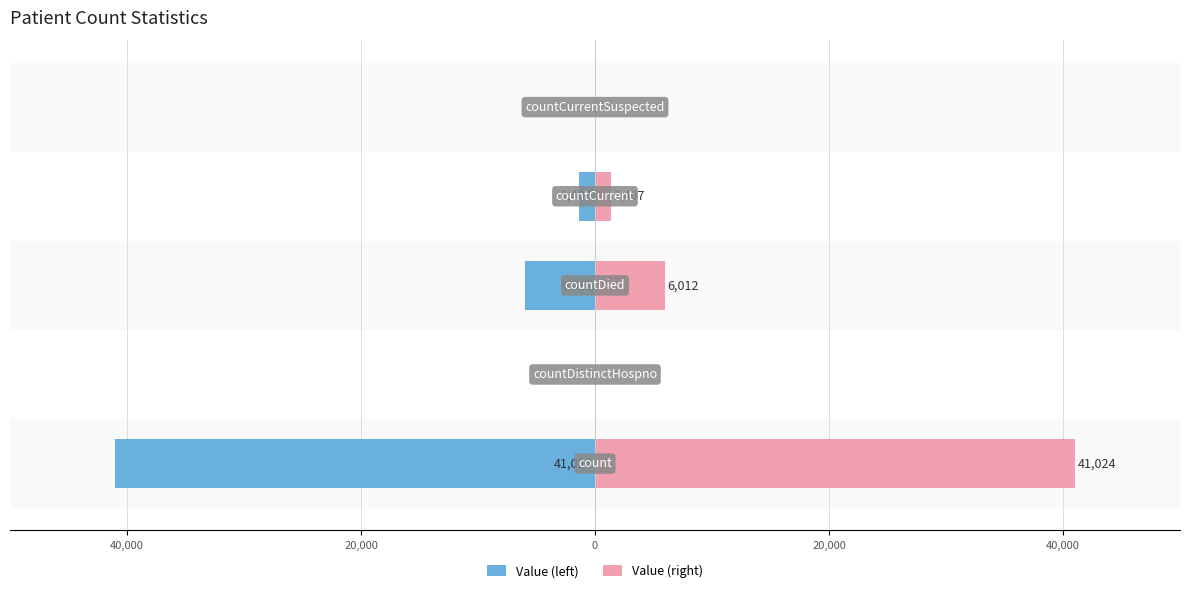

Reading left to right, extract all data points from this chart.

Value (left): -41024	0	-6012	-1407	0
Value (right): 41024	0	6012	1407	0